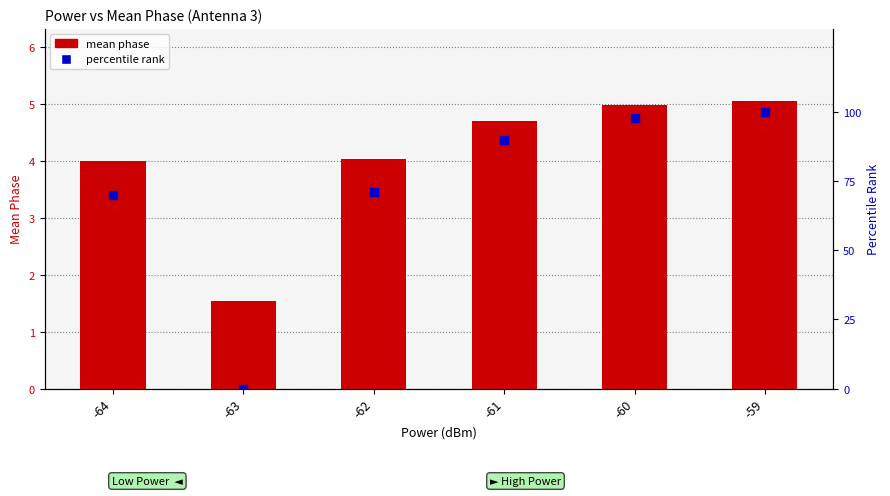

At which category is the sum across all series the highest?

-59